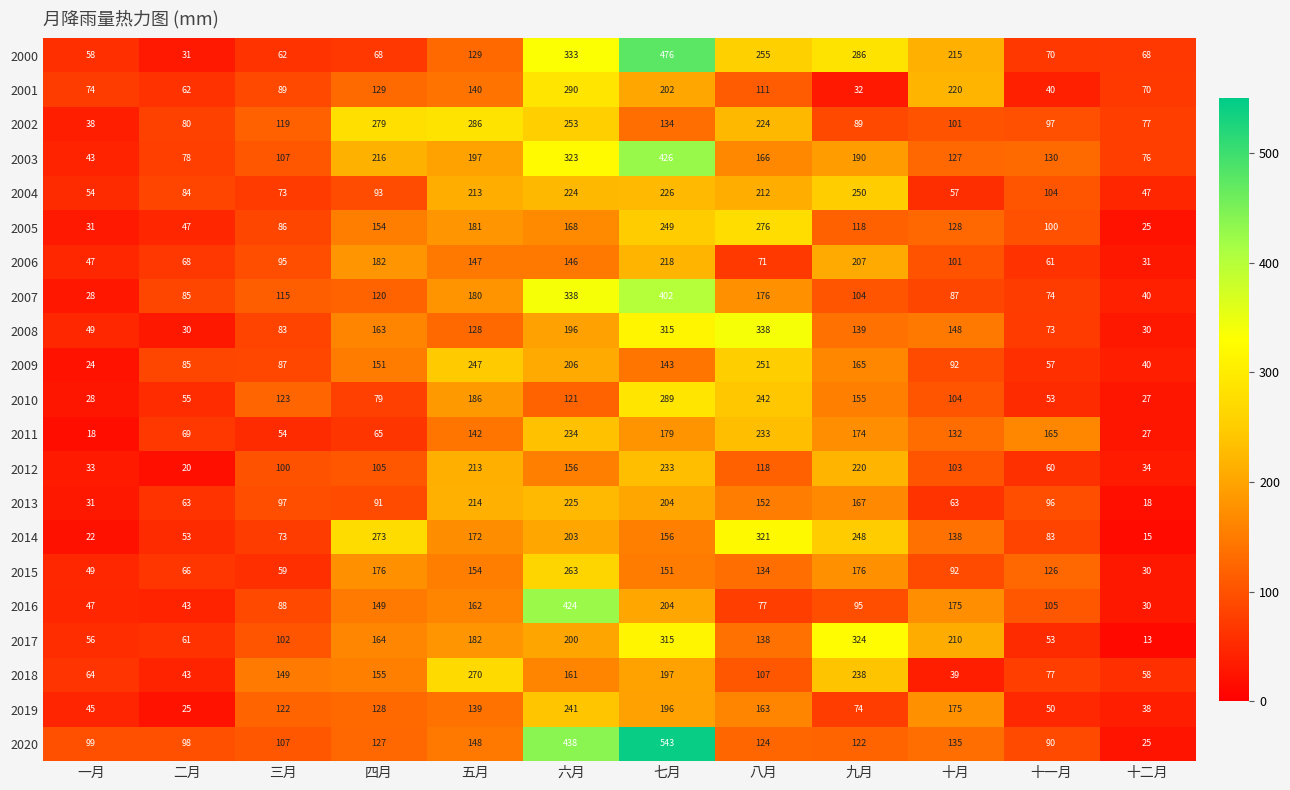

List the series in order of their peak value, highest first.

2020, 2000, 2003, 2016, 2007, 2008, 2017, 2014, 2001, 2010, 2002, 2005, 2018, 2015, 2009, 2004, 2019, 2011, 2012, 2013, 2006